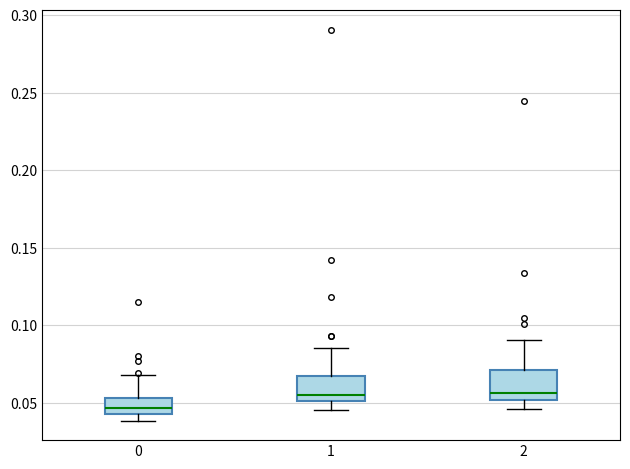

Reading left to right, transcribe this box plot: for each box, give where its median line is, the range the box spans, and where its two whiskers end, as read against the y-axis. The values are not printed on the chart, so give them approximately, as read against the axis.

0: median 0.045 (inside the box), box 0.045 to 0.055, whiskers 0.040 to 0.070
1: median 0.055, box 0.050 to 0.065, whiskers 0.045 to 0.085
2: median 0.055, box 0.050 to 0.070, whiskers 0.045 to 0.090